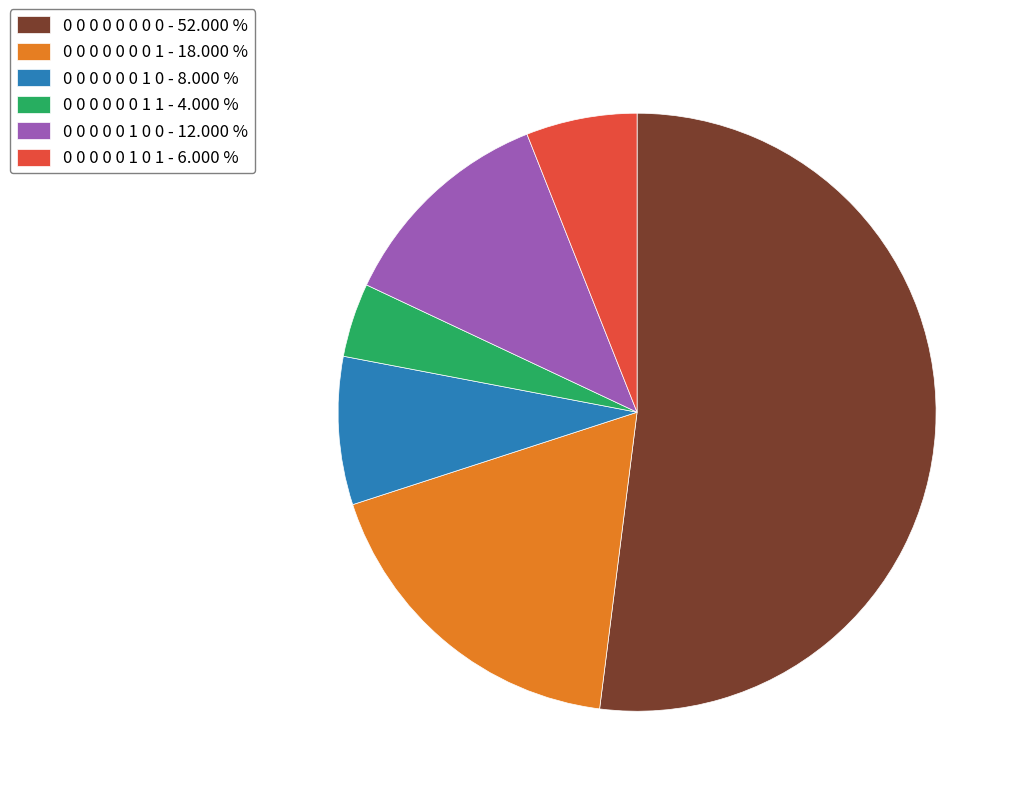

Does any single category account for the majority?

Yes